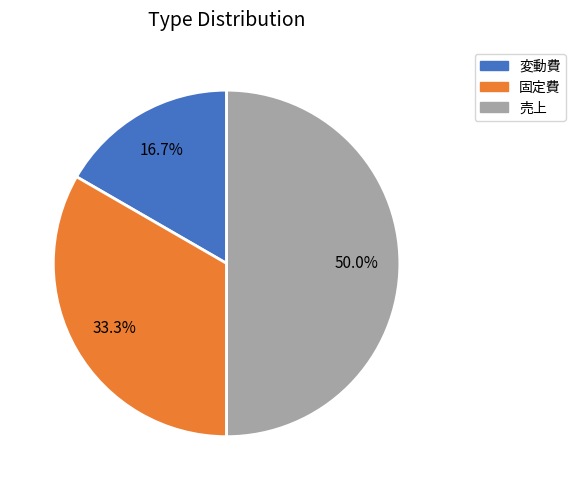

Which slice is the smallest?

変動費